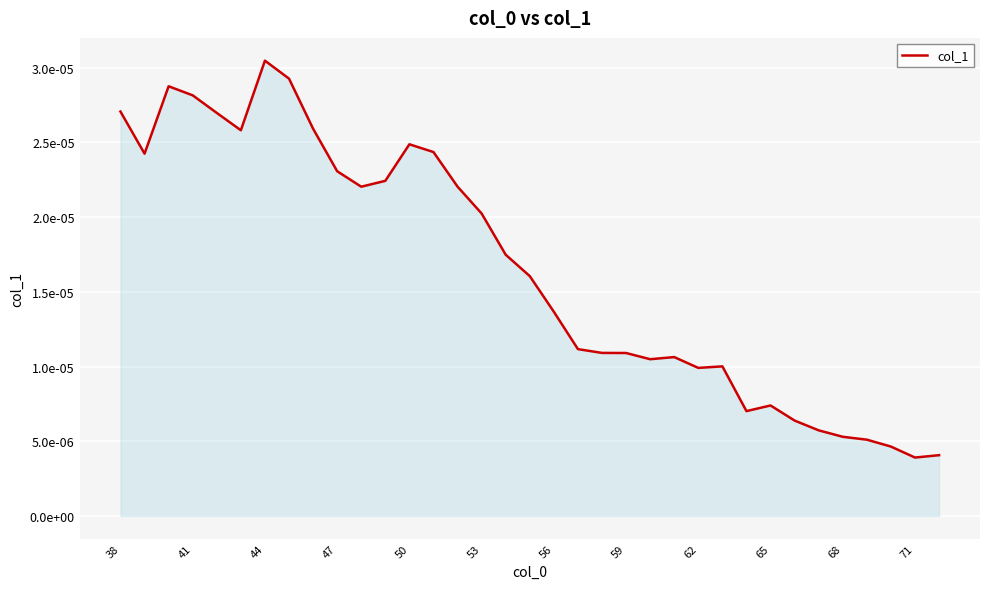

Does the chart display data point markers on the line(s)?

No